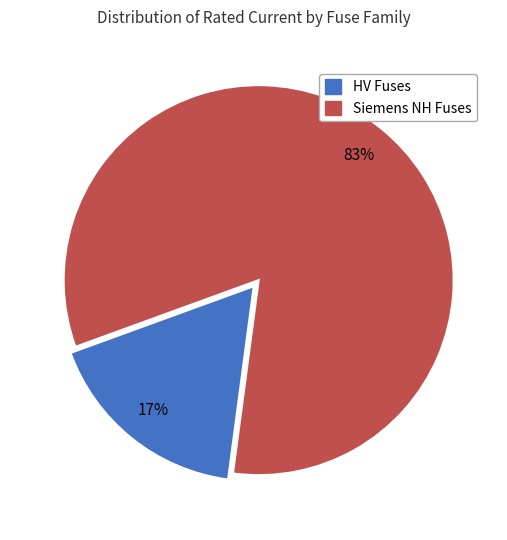

Count the number of slices in the pie.

2